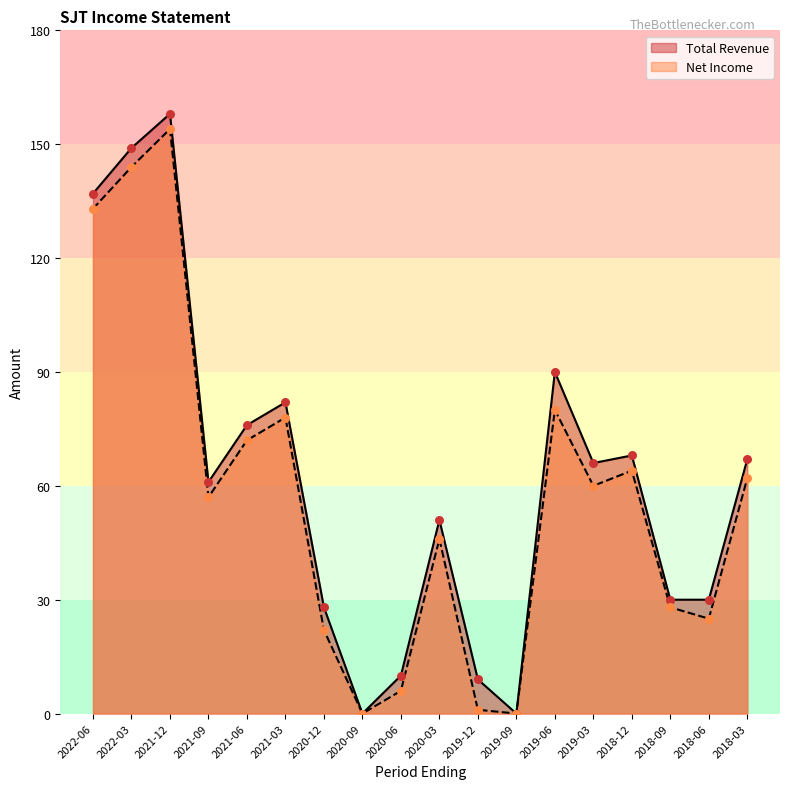

What are all the series names shown in the legend?

Total Revenue, Net Income